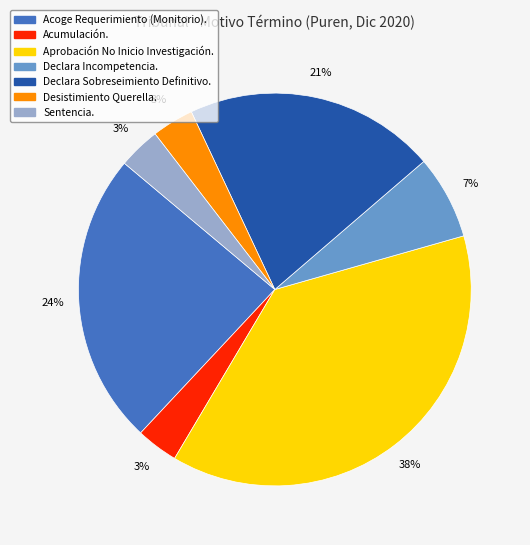

How many segments does this pie chart have?

7